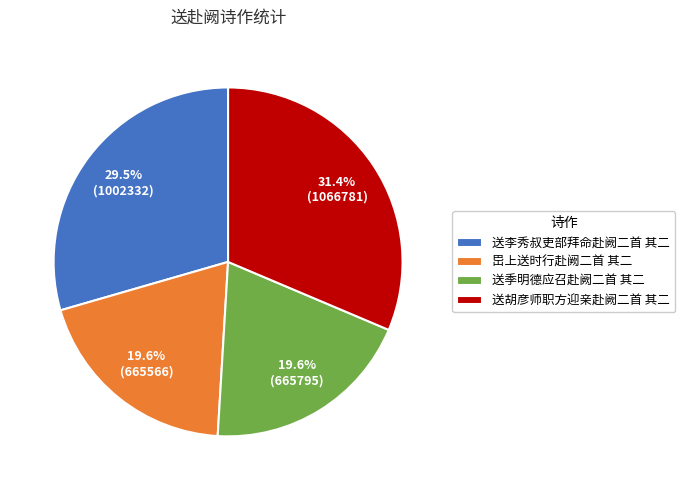

What is the ratio of the value at 送李秀叔吏部拜命赴阙二首 其二 to the value at 送季明德应召赴阙二首 其二?

1.5